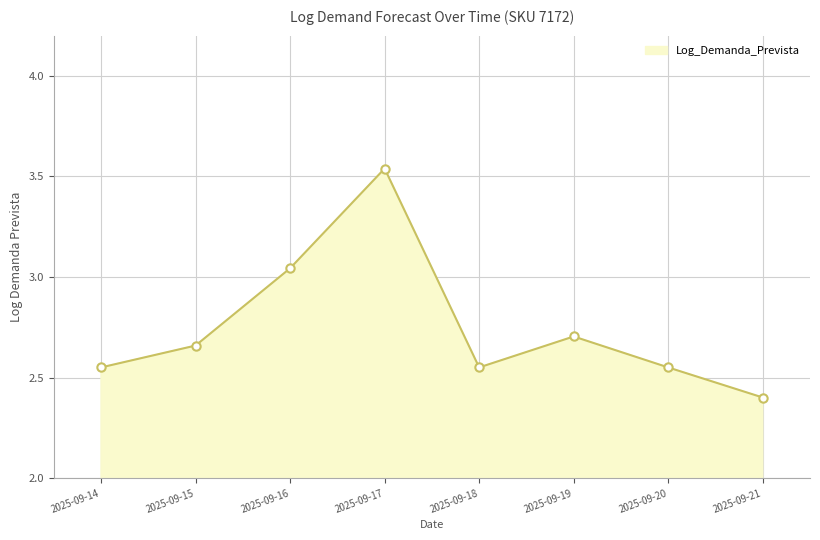

Where is the data nearest to the value 2?

2025-09-21